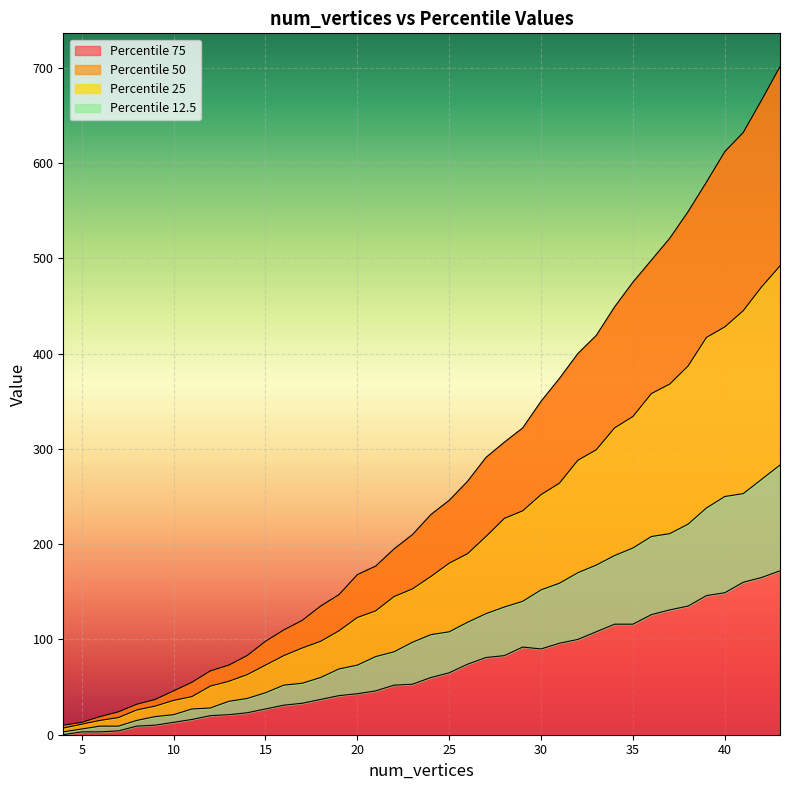

The 75 series shows 949 at 40. True or false?

False